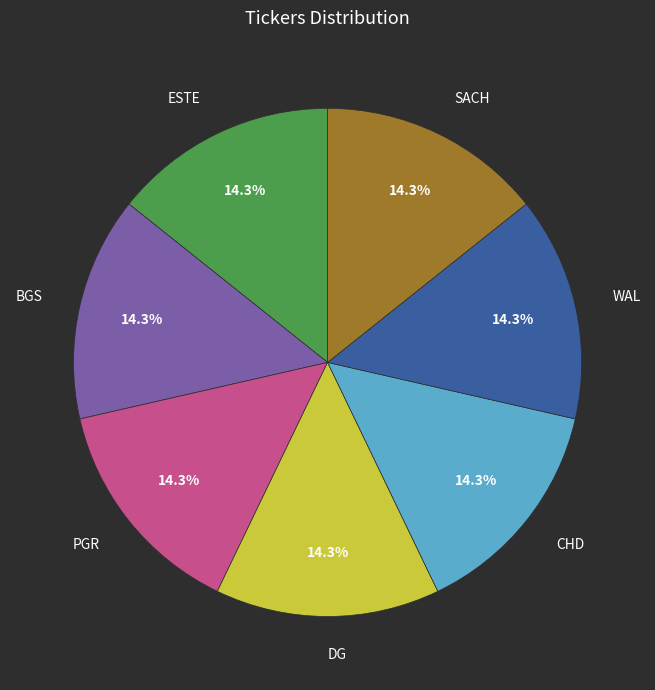

Do CHD and BGS together represent more than half of the pie?

No